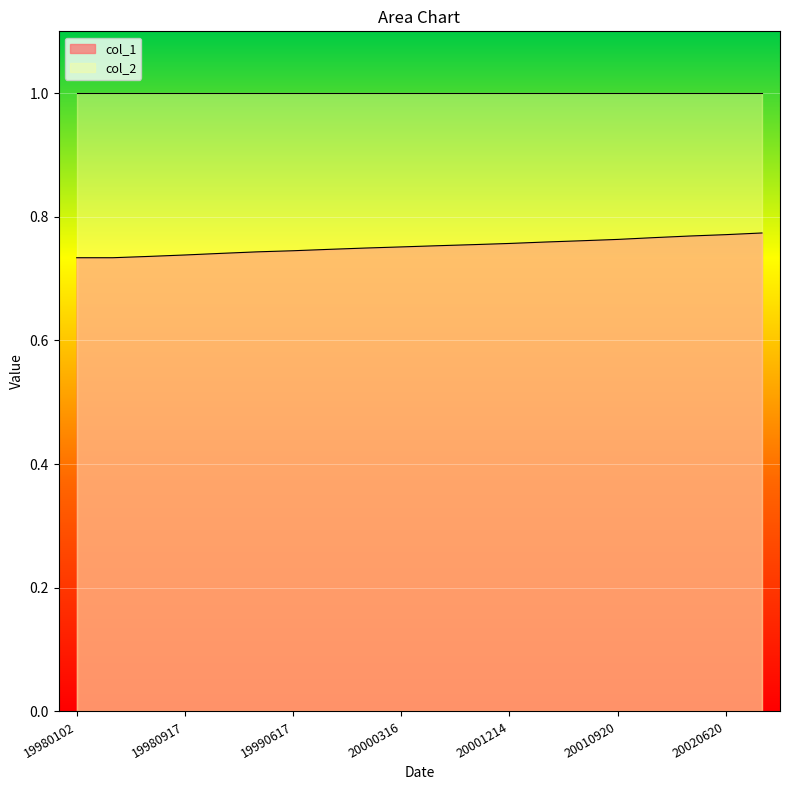

Which has a higher value, 19980102 or 20010614?

20010614